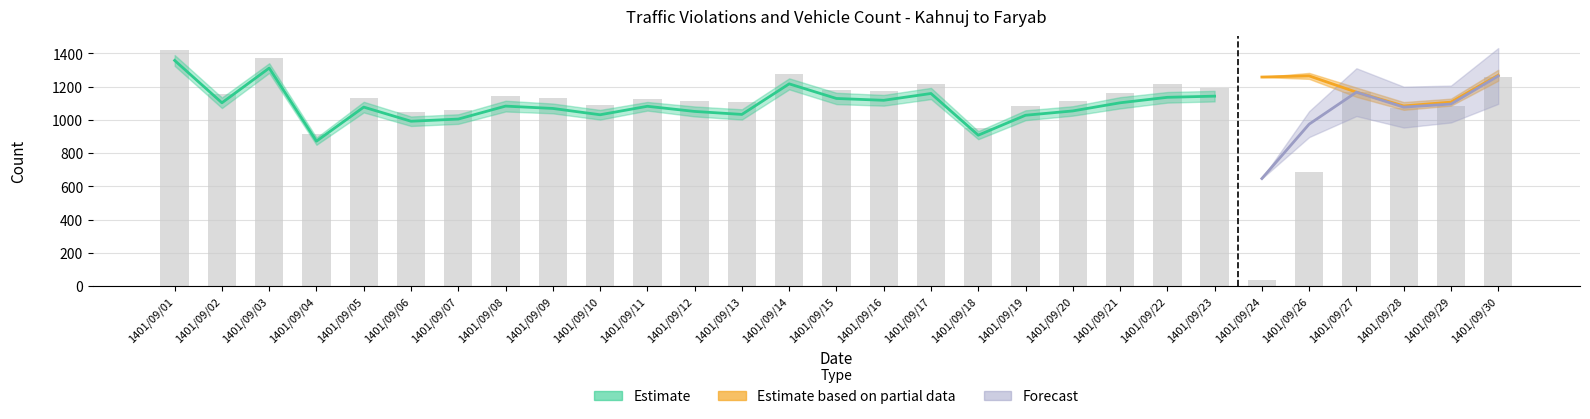

Is it true that the value at 1401/09/10 is 1088?

True